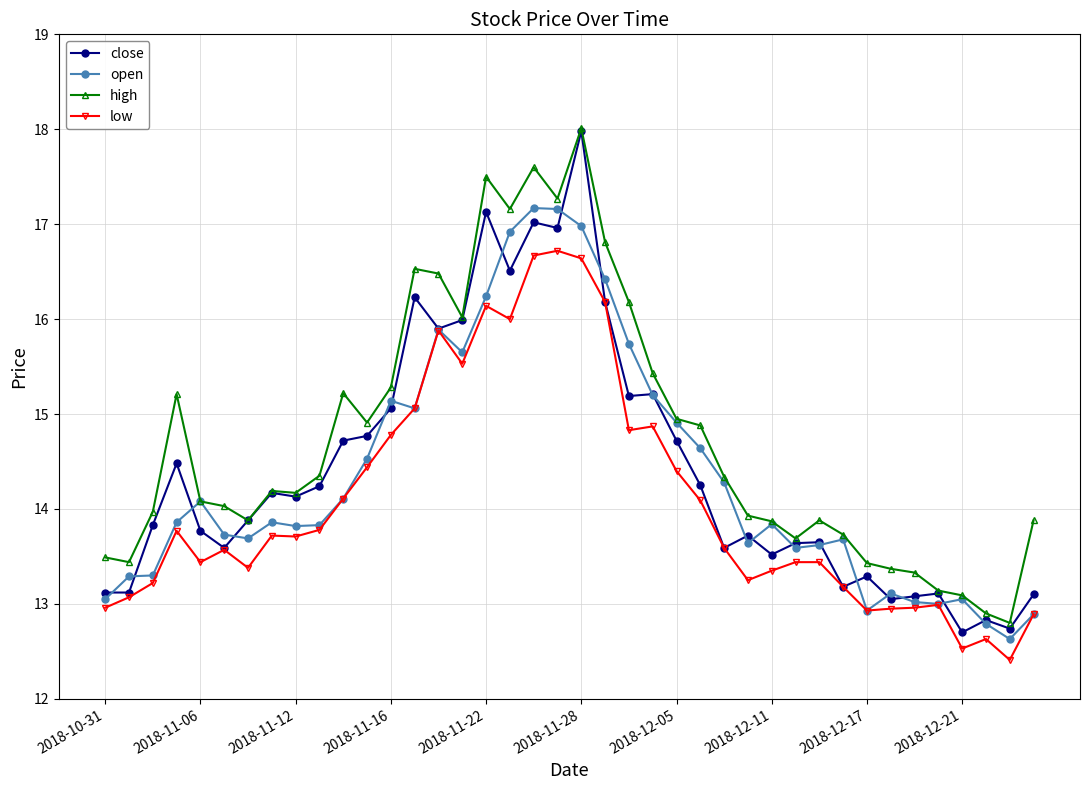

True or false: high has more than 1 points higher than both neighbors.

True